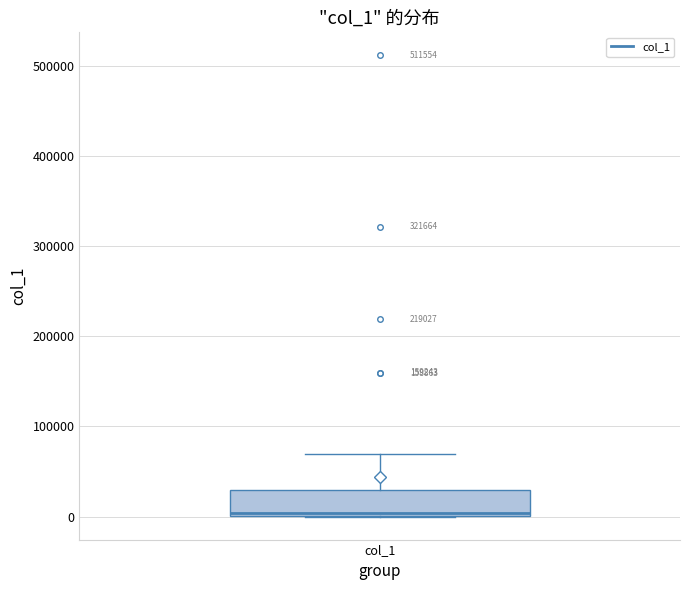

Read this box plot against the y-axis: the position of the median line, the range covered by the box, and the ends of both whiskers. The values are not printed on the chart, so give them approximately, as read against the axis.

median 0 (just above the box's lower edge), box 0 to 30000, whiskers 0 to 70000